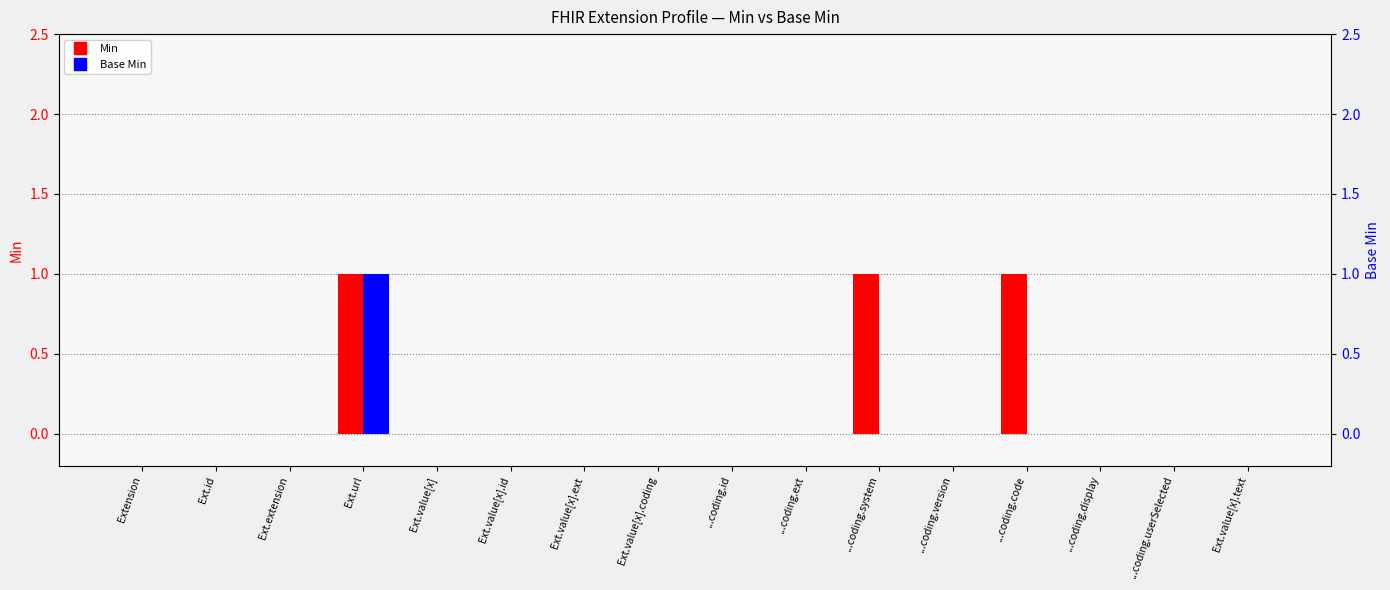

What are all the series names shown in the legend?

Min, Base Min